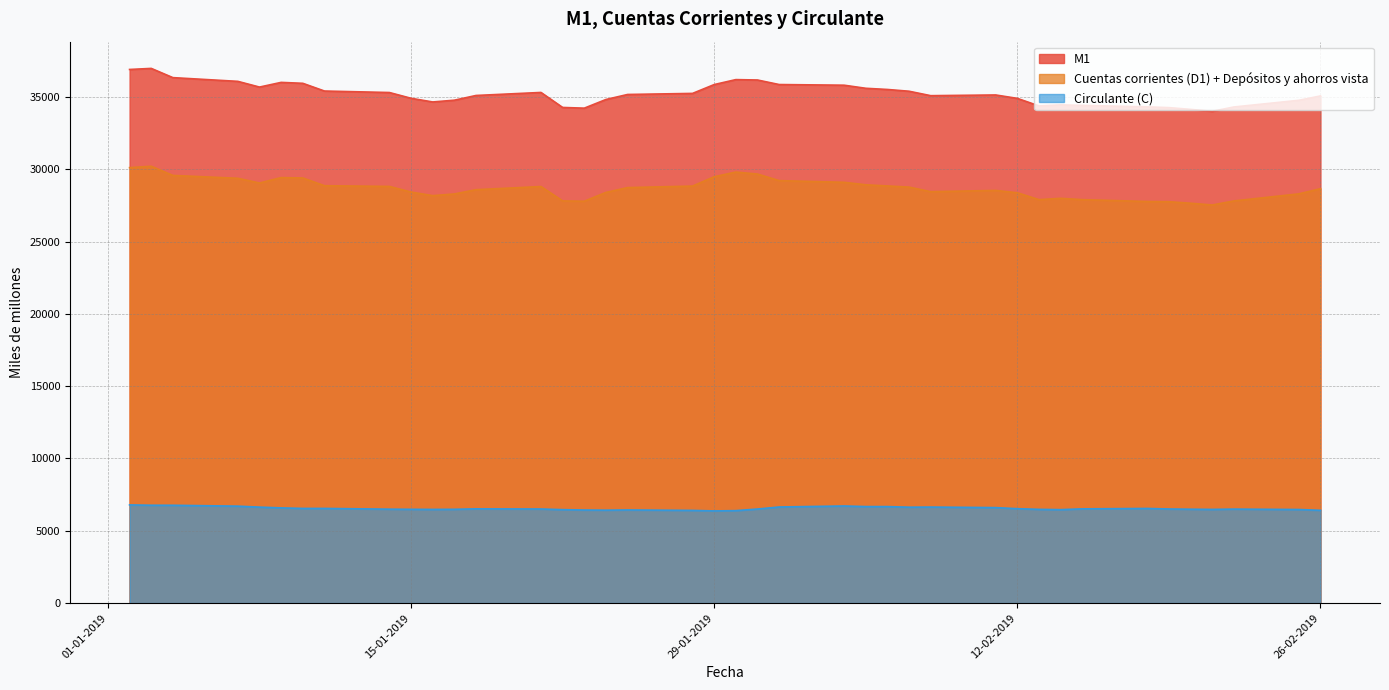

Which series changed the most between 14-01-2019 and 07-02-2019?

Circulante (C)